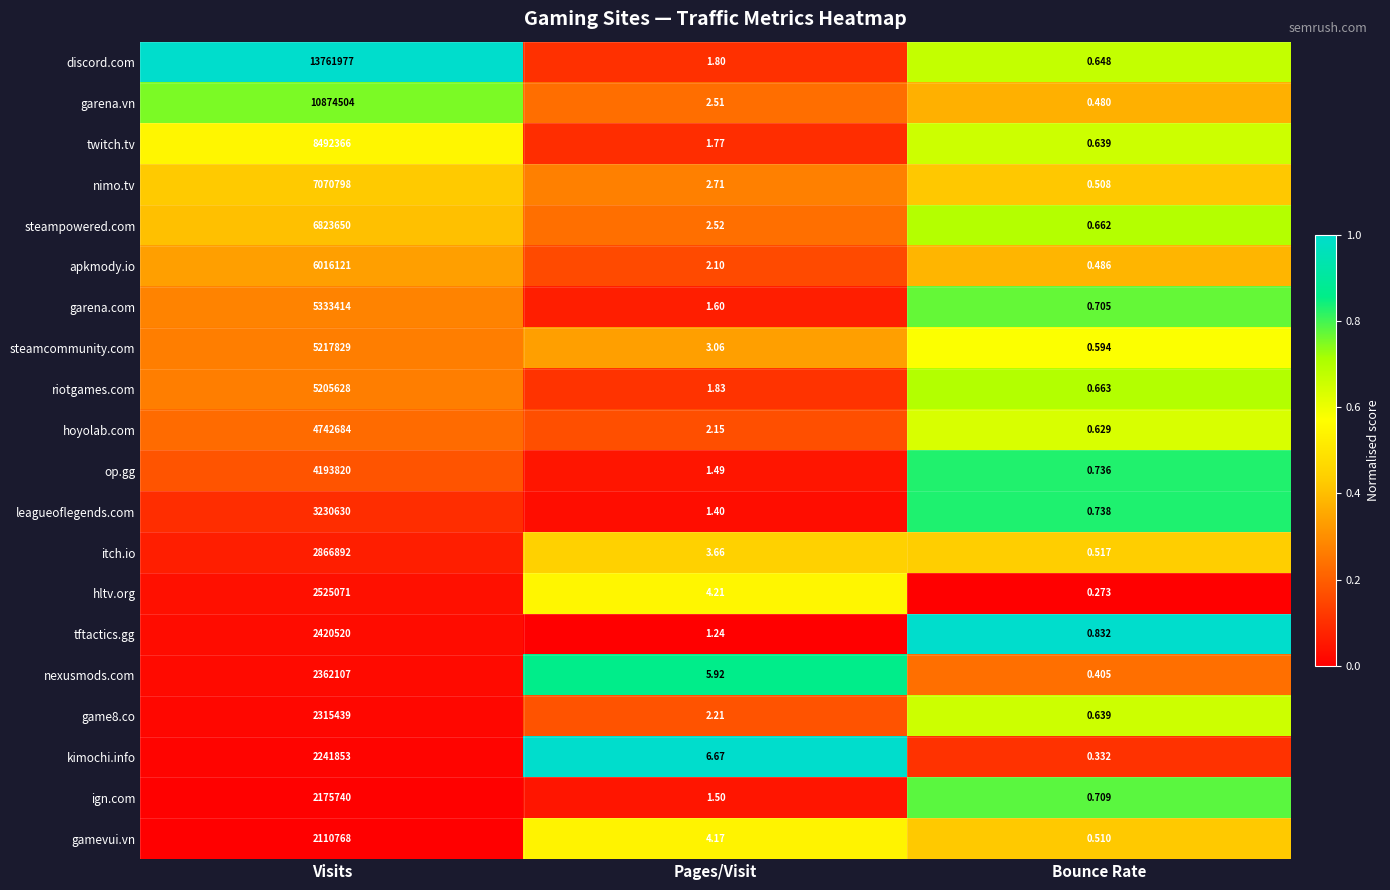

At how many categories does at least one series exceed 0?

3